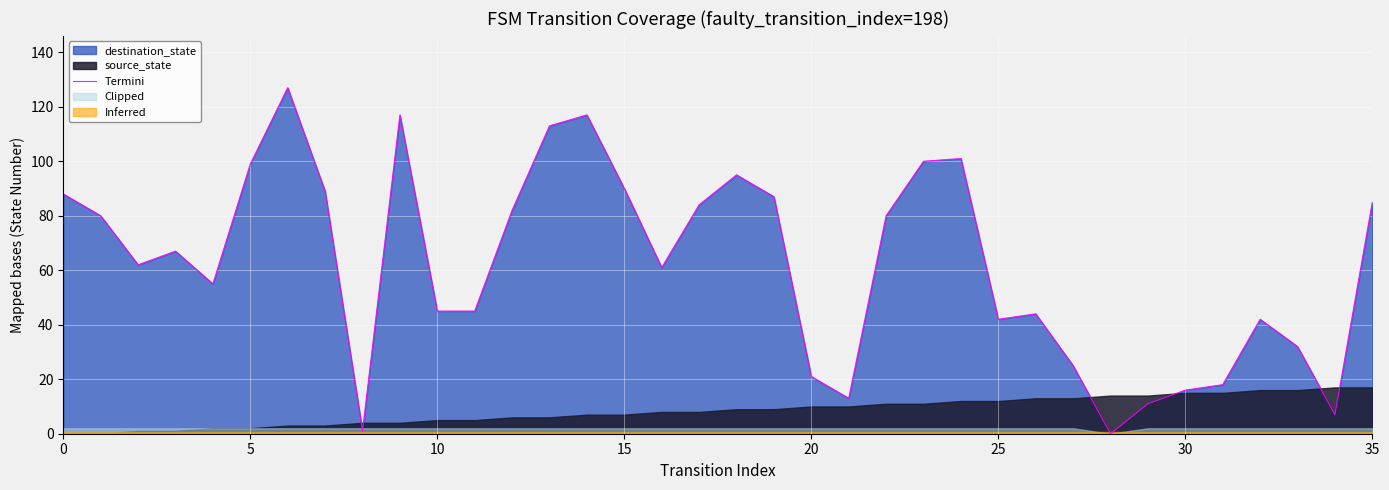

What is the sum of all values?

2241